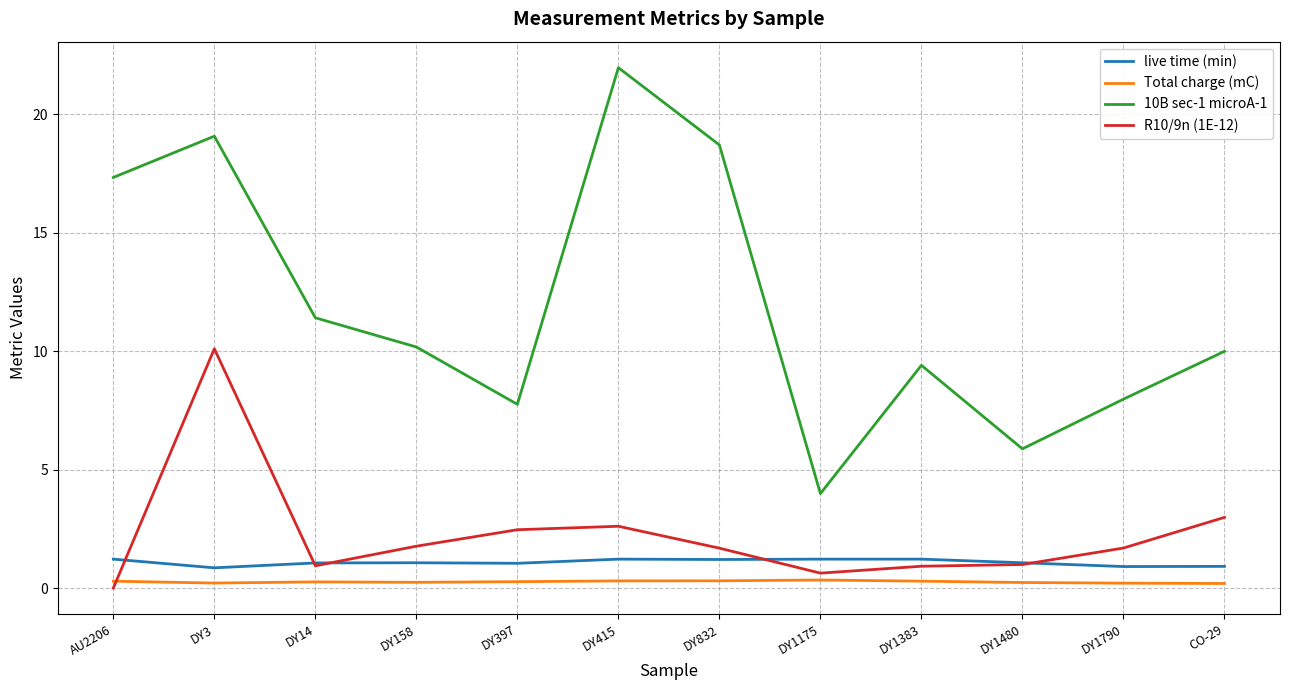

The R10/9n (1E-12) series shows 0.6 at DY1175. True or false?

True